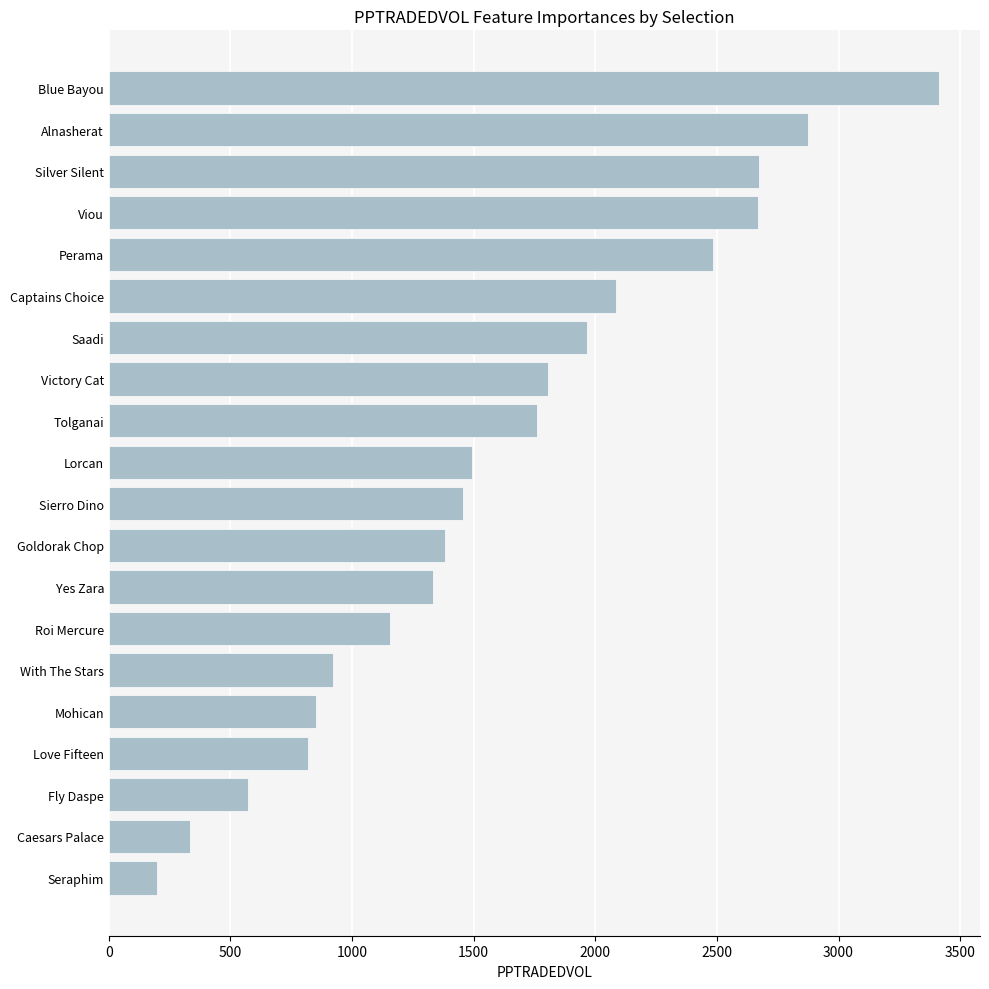

What is the sum of the values at Perama and Love Fifteen?

3301.4